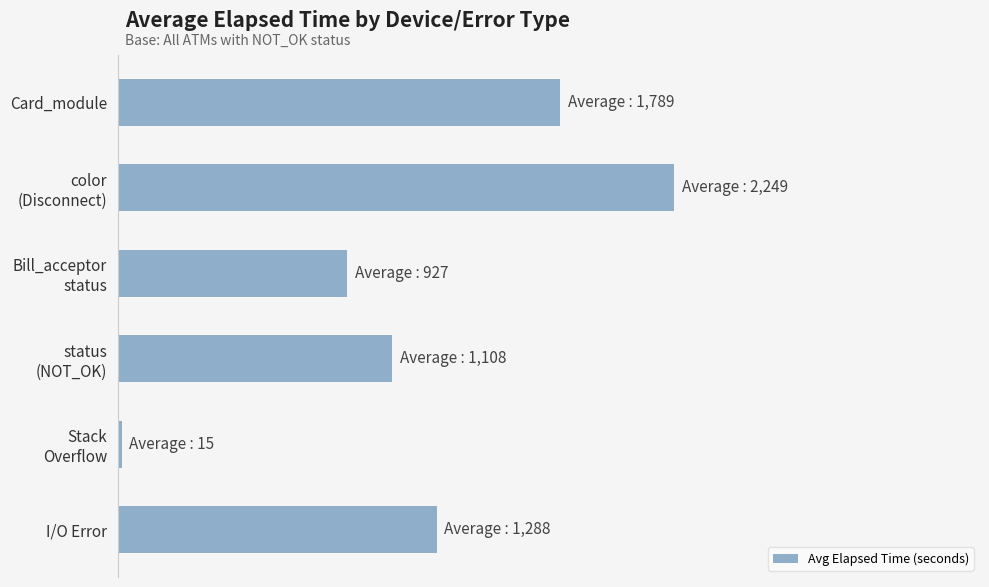

Rank the categories by value from highest to lowest.

color
(Disconnect), Card_module, I/O Error, status
(NOT_OK), Bill_acceptor
status, Stack
Overflow